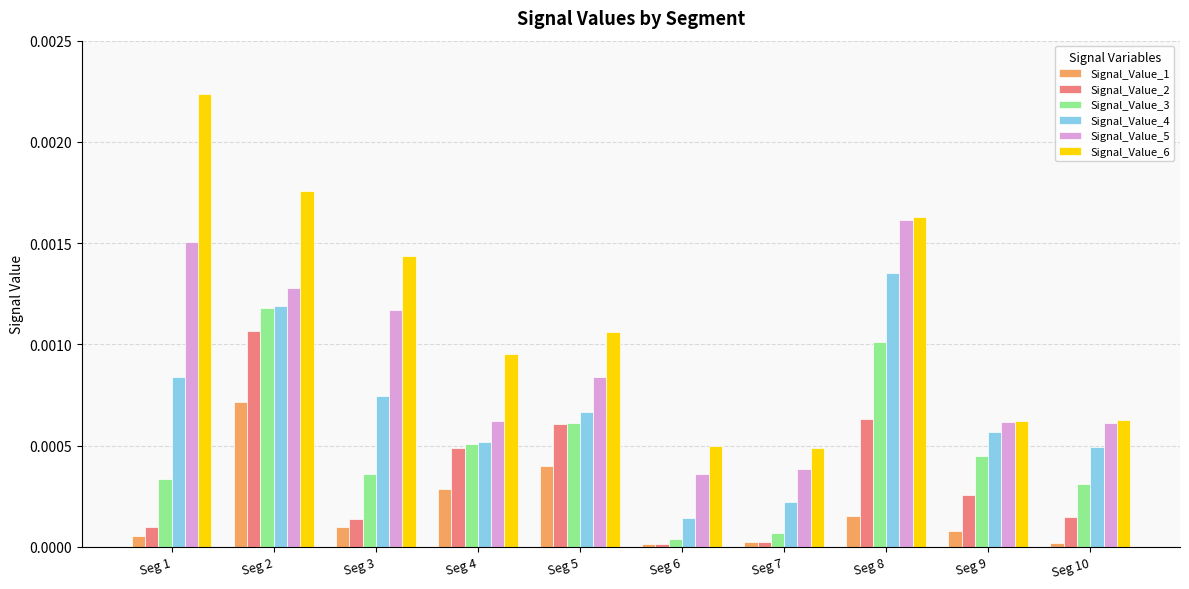

How many groups of bars are there?

10